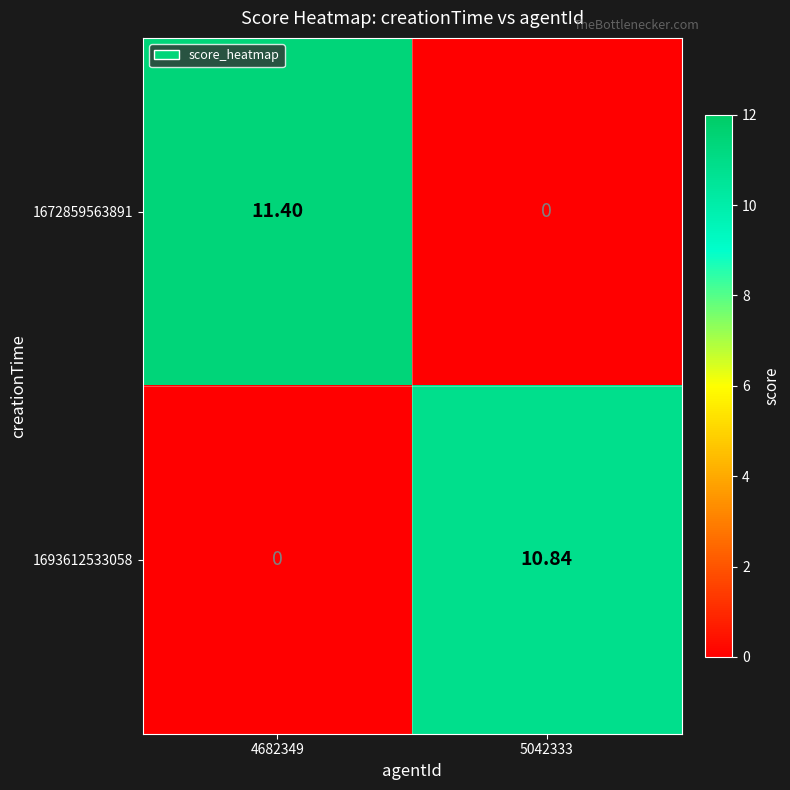

Is the value of 1672859563891 at 4682349 greater than the value of 1693612533058 at 4682349?

Yes